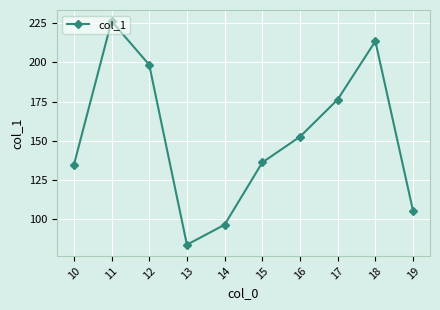

What is the difference between the values at 12 and 19?

93.2